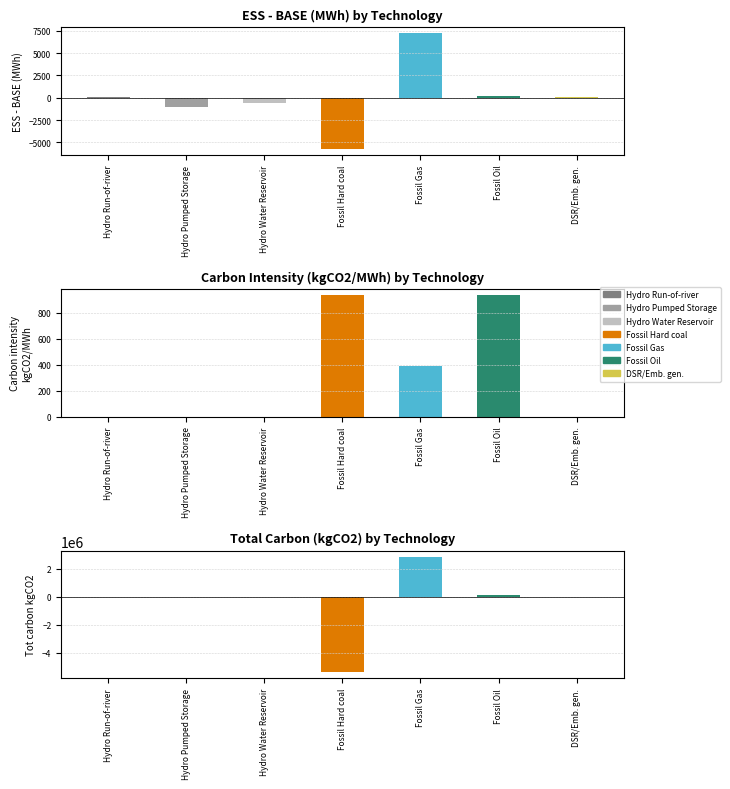

Does the chart contain stacked bars?

No